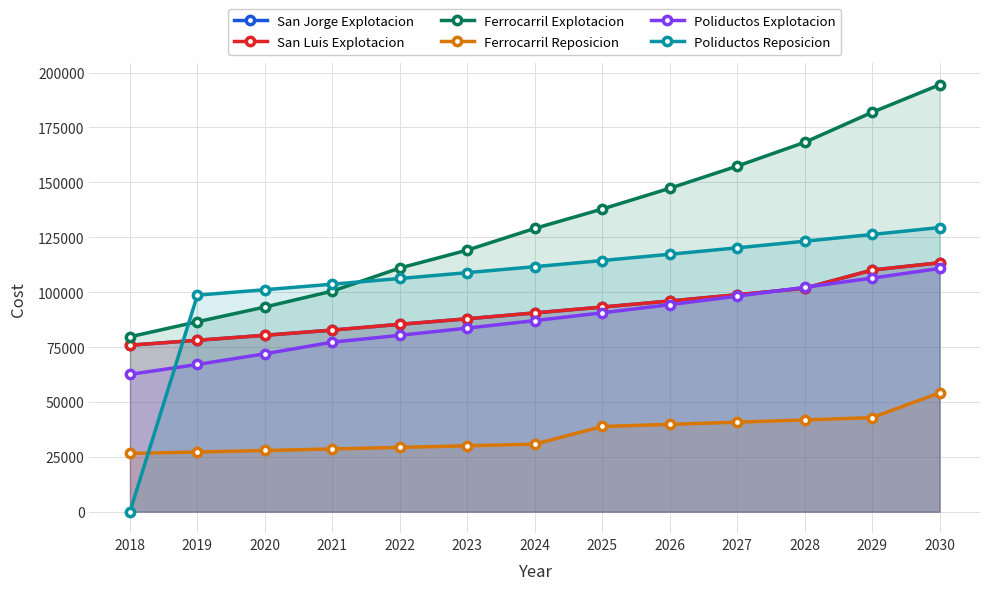

True or false: Ferrocarril Explotacion has more than 0 points higher than both neighbors.

False